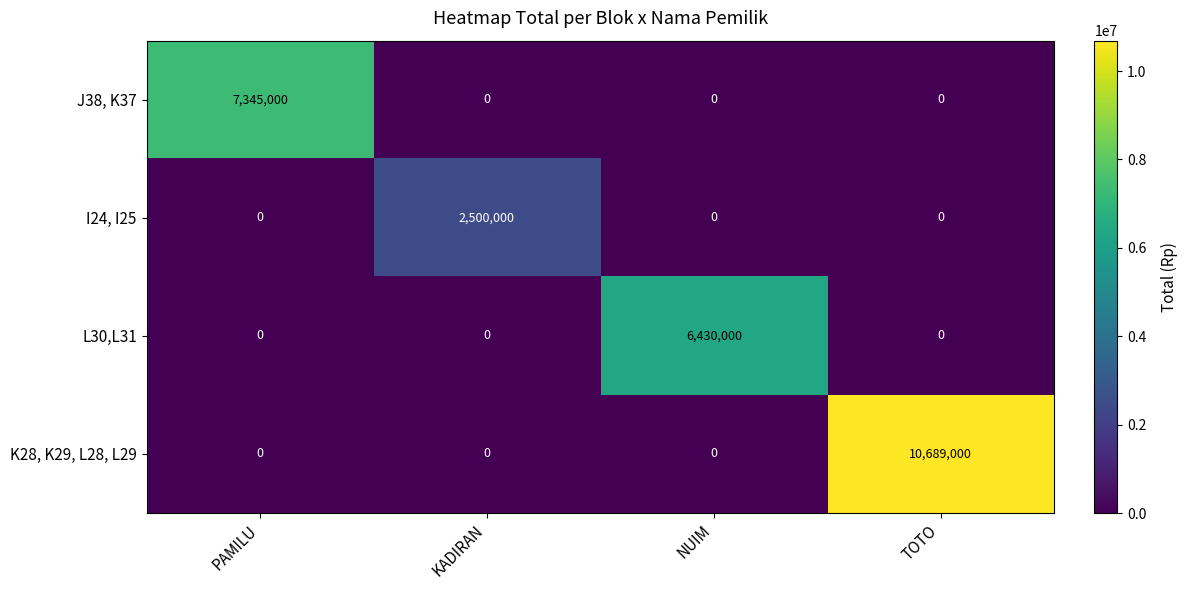

What is the difference between the highest and lowest values at KADIRAN?

2500000